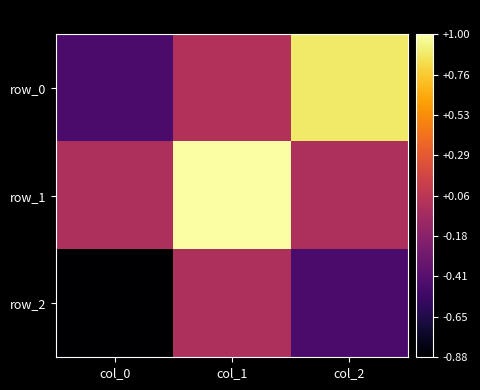

At which label is row_2 closest to 0?

col_1